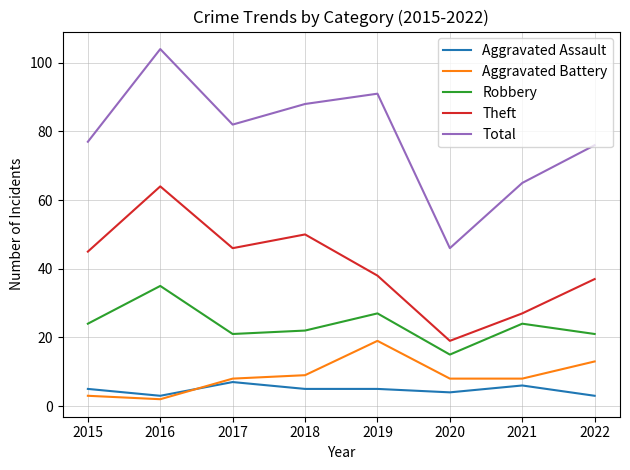

What is the greatest value displayed?

104